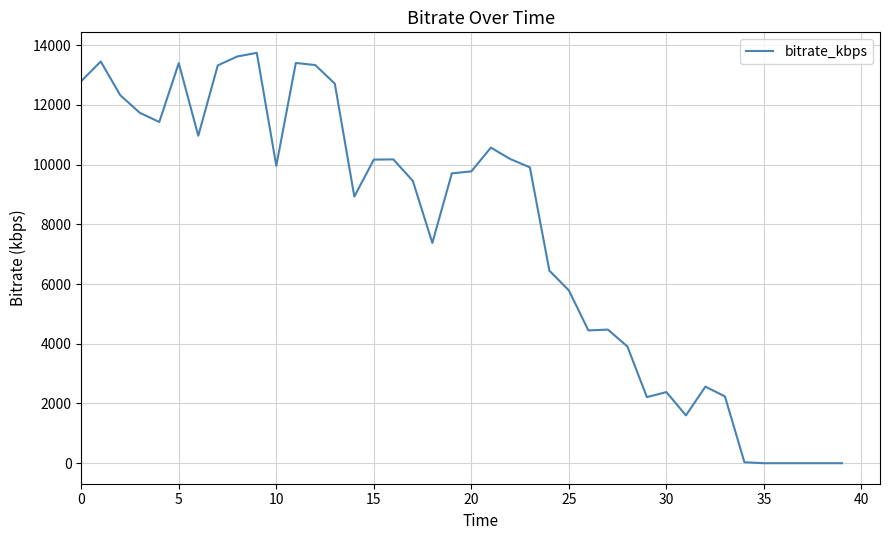

What is the difference between the maximum and minimum values?

13744.3